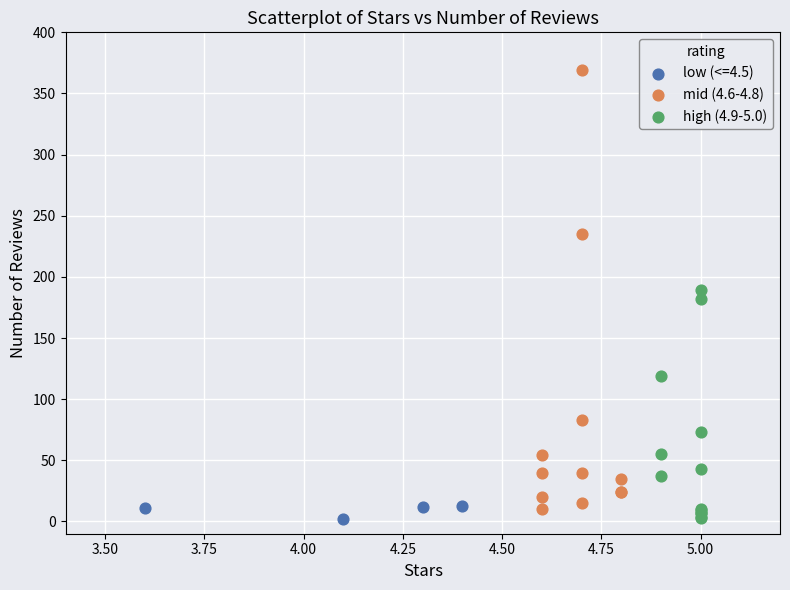

Which series has the widest spread of Y values?

mid (4.6-4.8)